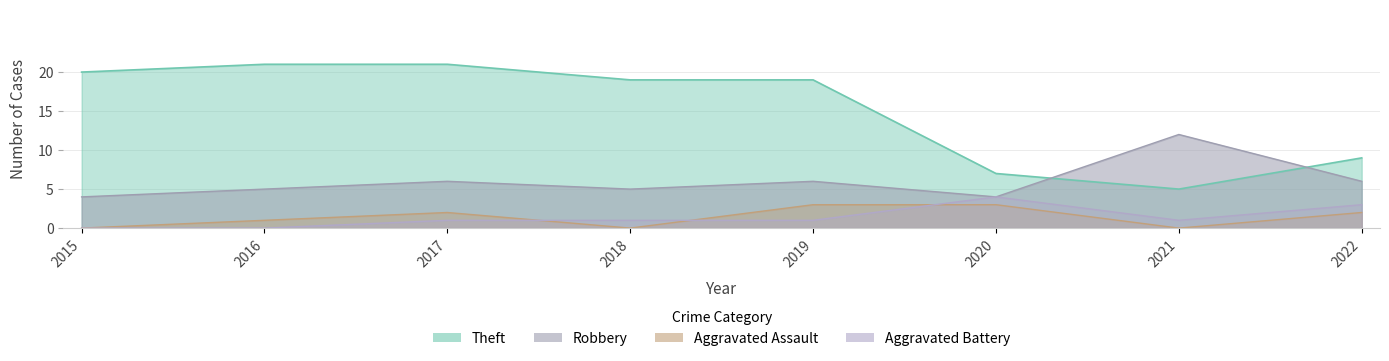

At which label does Theft reach its peak?

2016